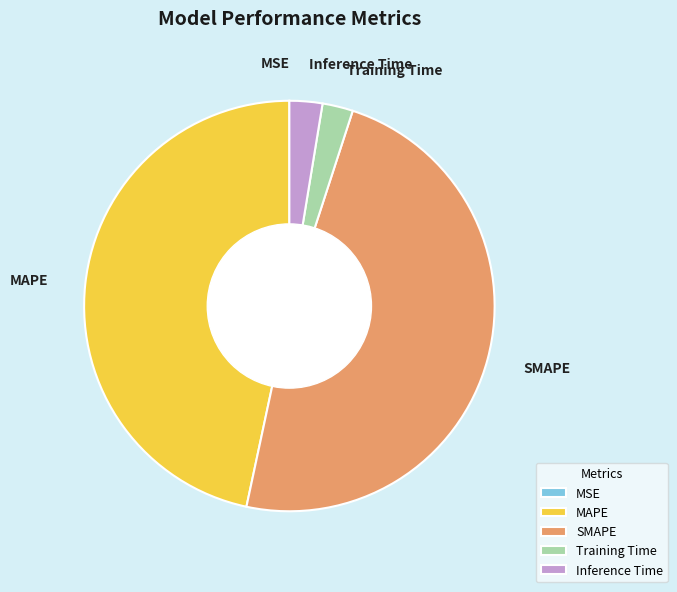

Do Training Time and MAPE together represent more than half of the pie?

No